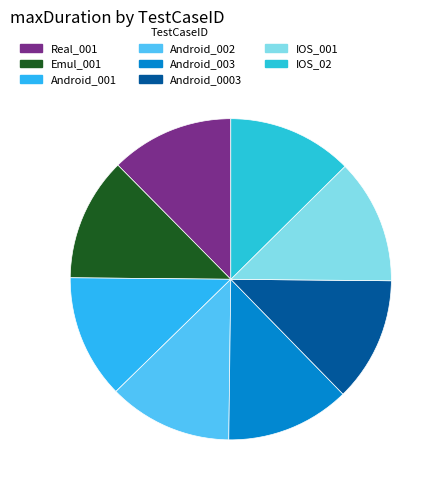

Rank the categories by value from highest to lowest.

IOS_02, IOS_001, Android_0003, Android_003, Android_002, Android_001, Emul_001, Real_001